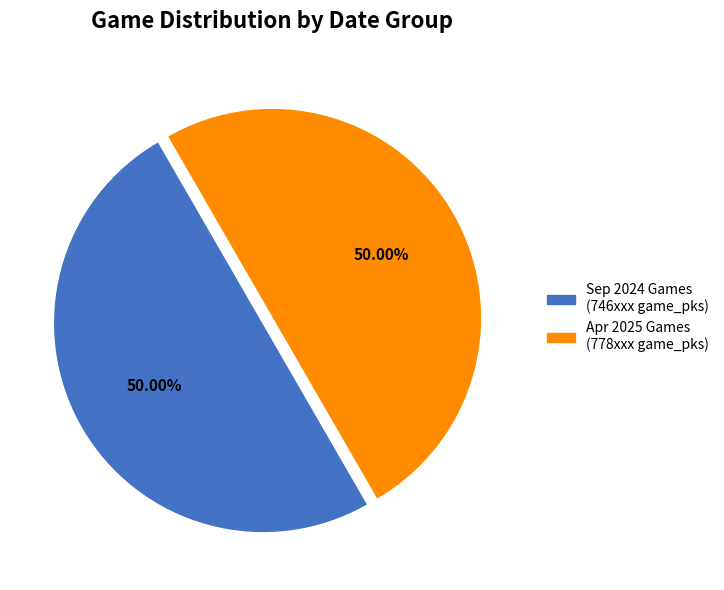

How many segments does this pie chart have?

2